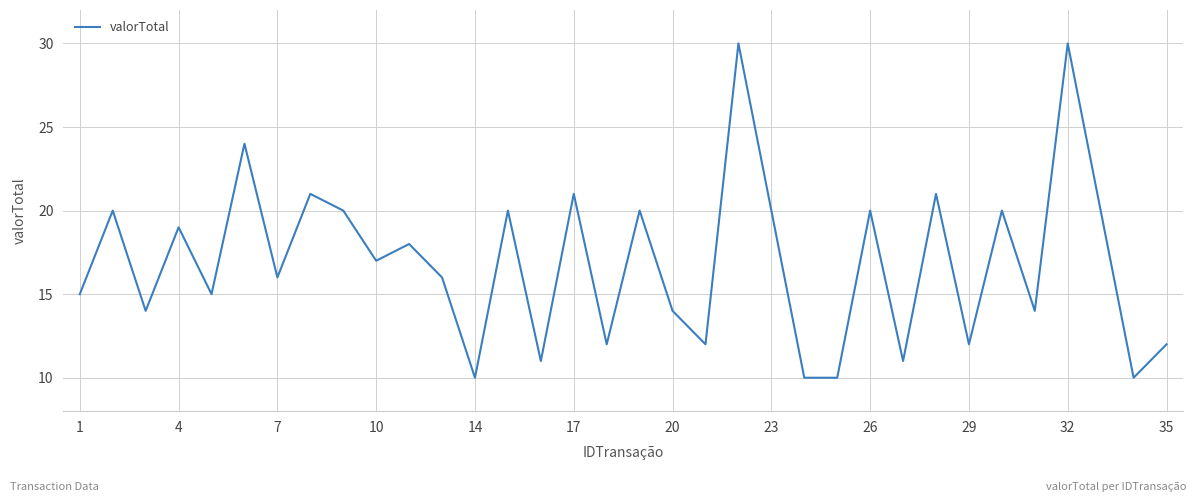

What is the smallest value displayed?

10